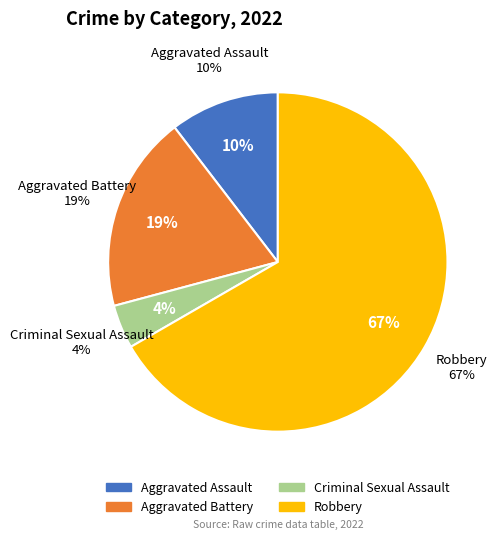

Is there a majority slice in this chart?

Yes